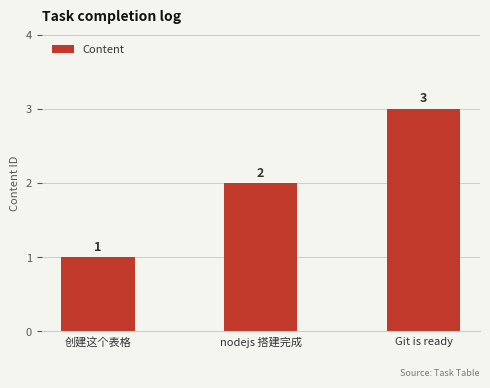

List the labels in order of value, largest first.

Git is ready, nodejs 搭建完成, 创建这个表格